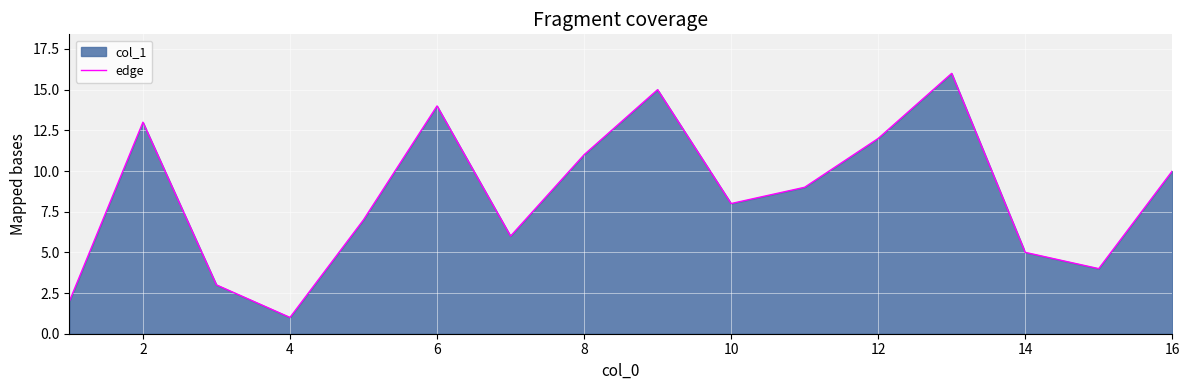

What is the difference between the maximum and minimum values?

15